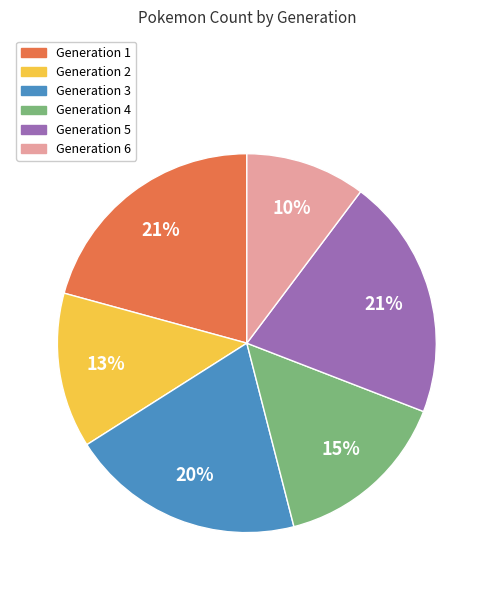

Is the sum of Generation 2 and Generation 1 greater than half?

No